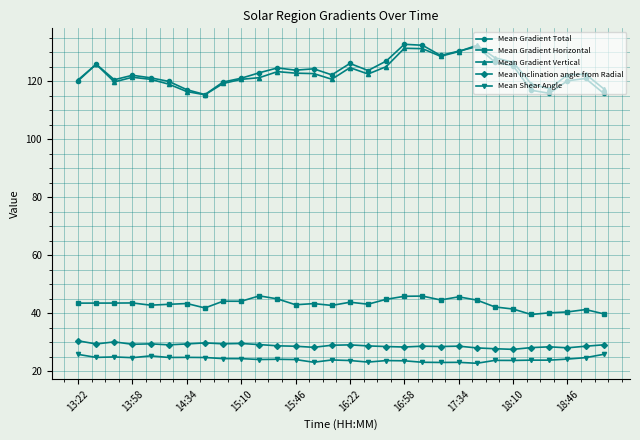

At how many categories does at least one series exceed 48?

30